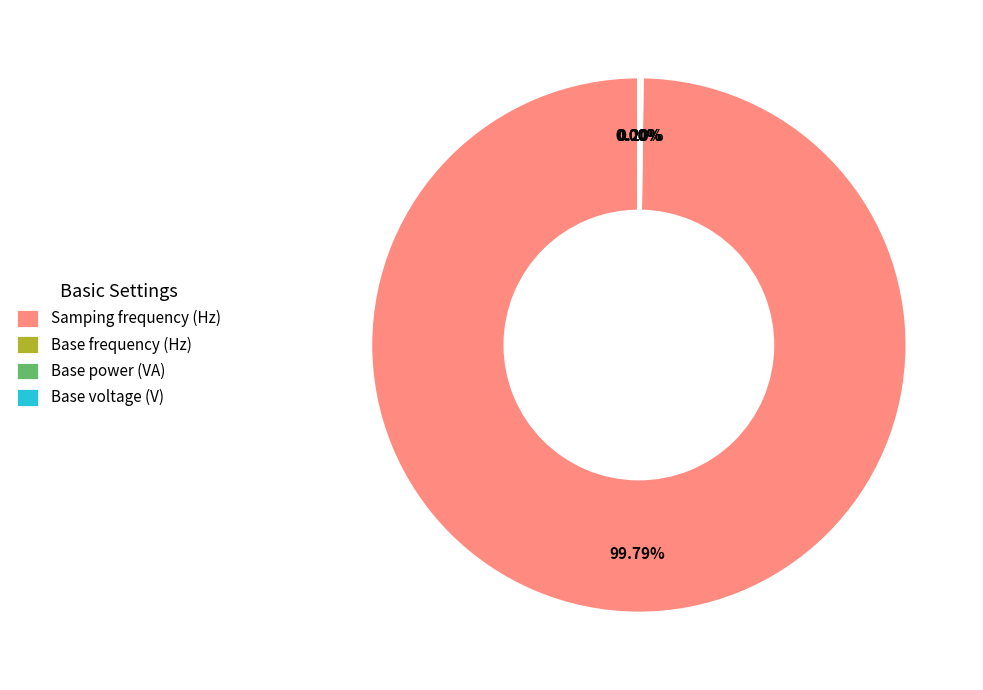

Does any single category account for the majority?

Yes